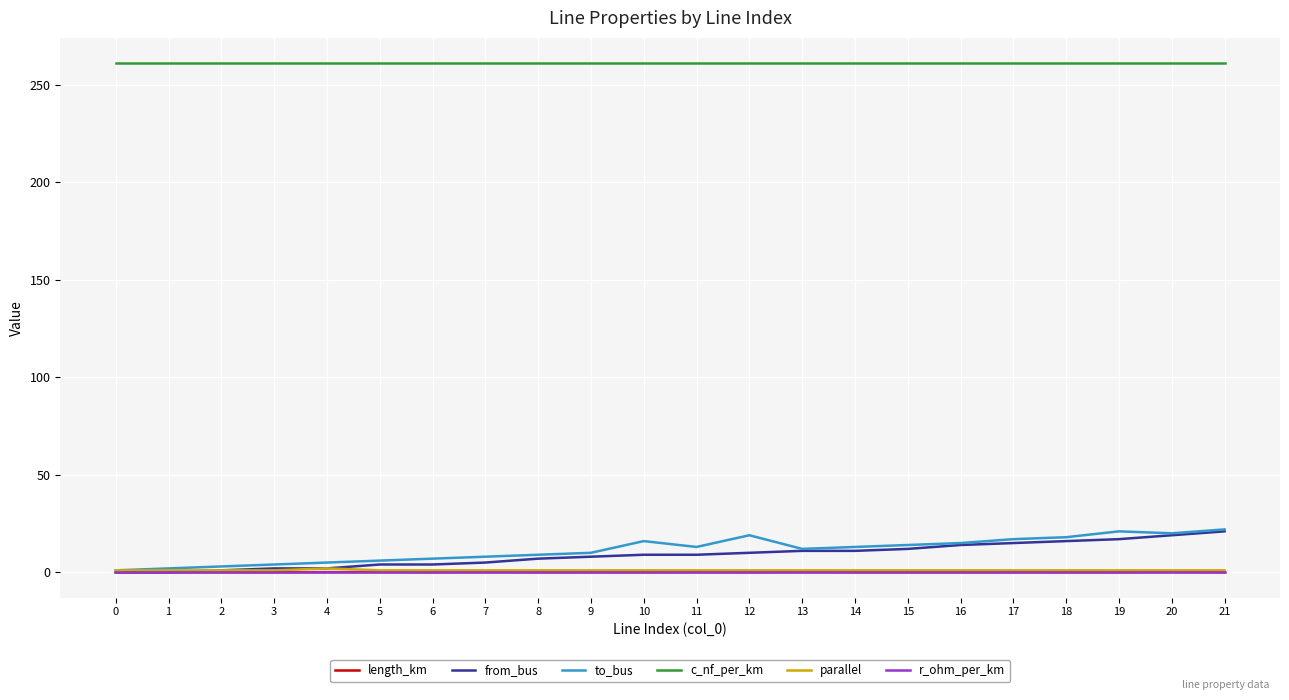

What is the highest value of the parallel series?

2.0